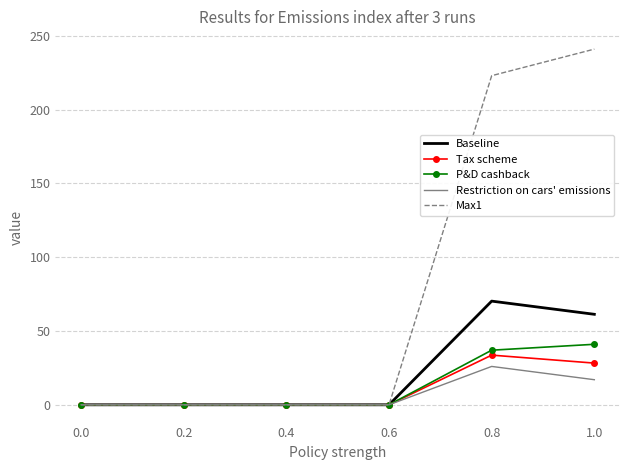

Between 0.6 and 1.0, which series saw the biggest shift?

Max1